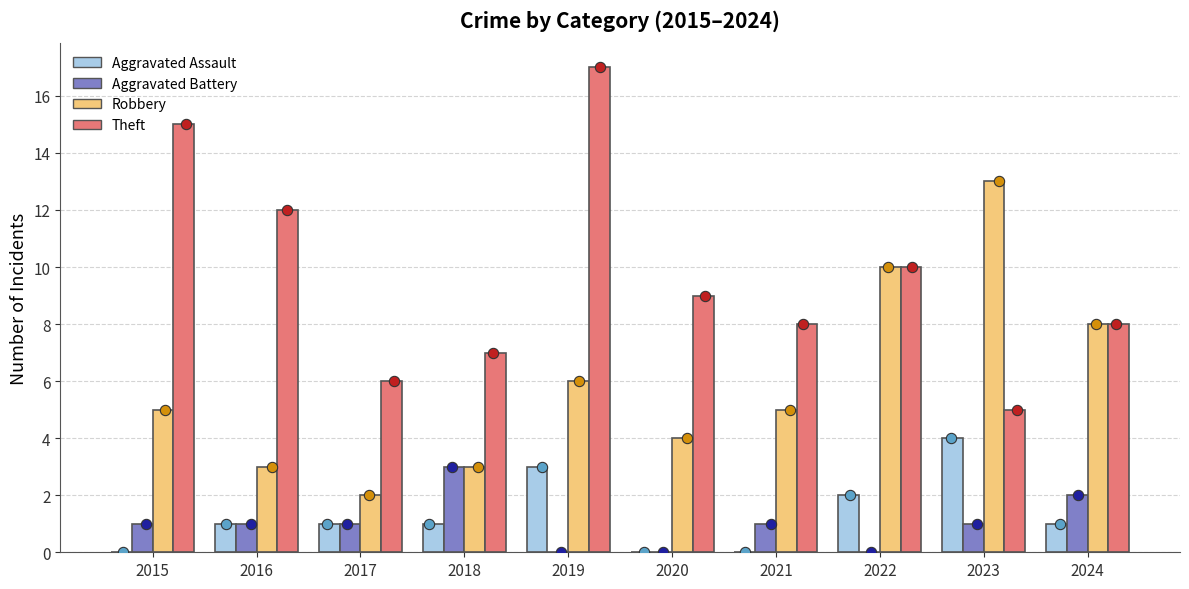

Which series reaches the maximum Y coordinate?

Theft